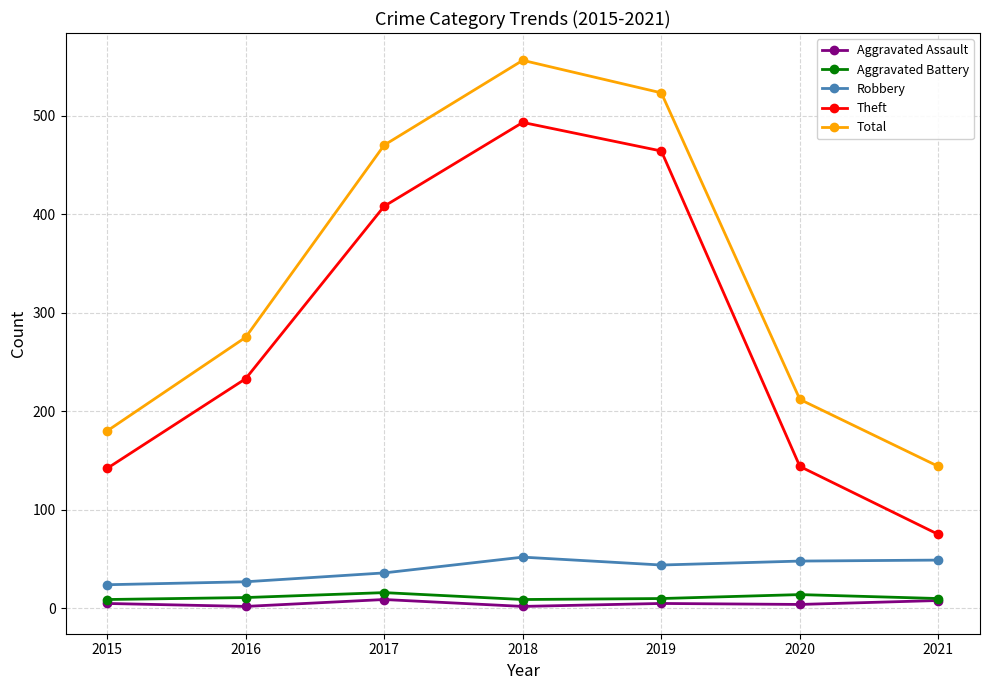

Which label corresponds to the largest value in the chart?

2018